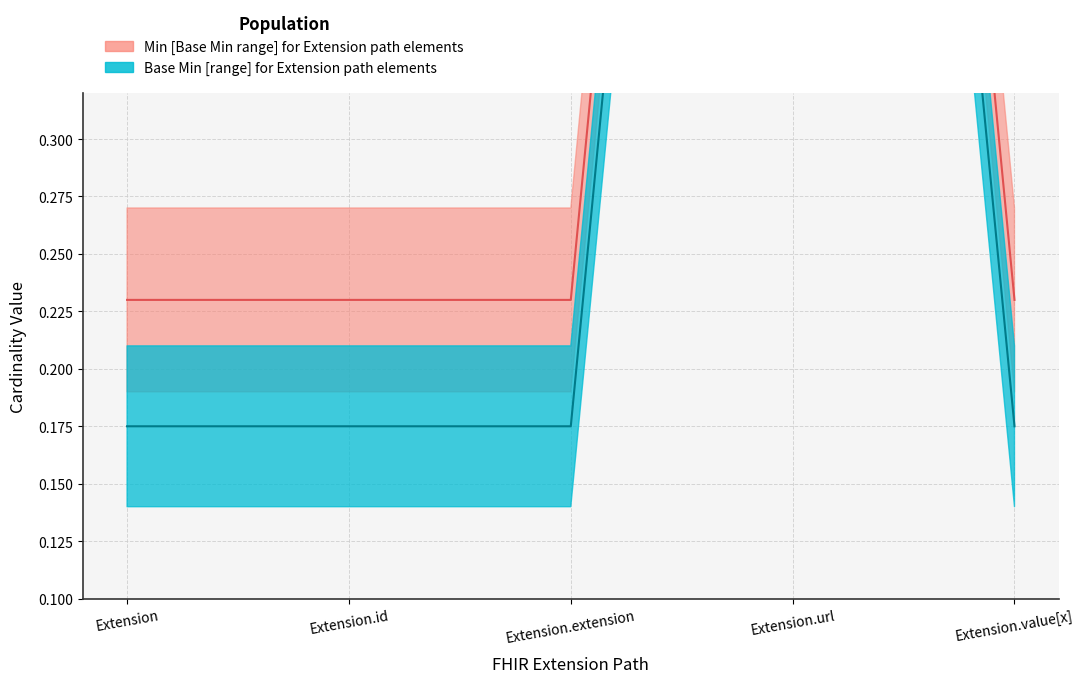

What position from the left is Extension.extension?

3